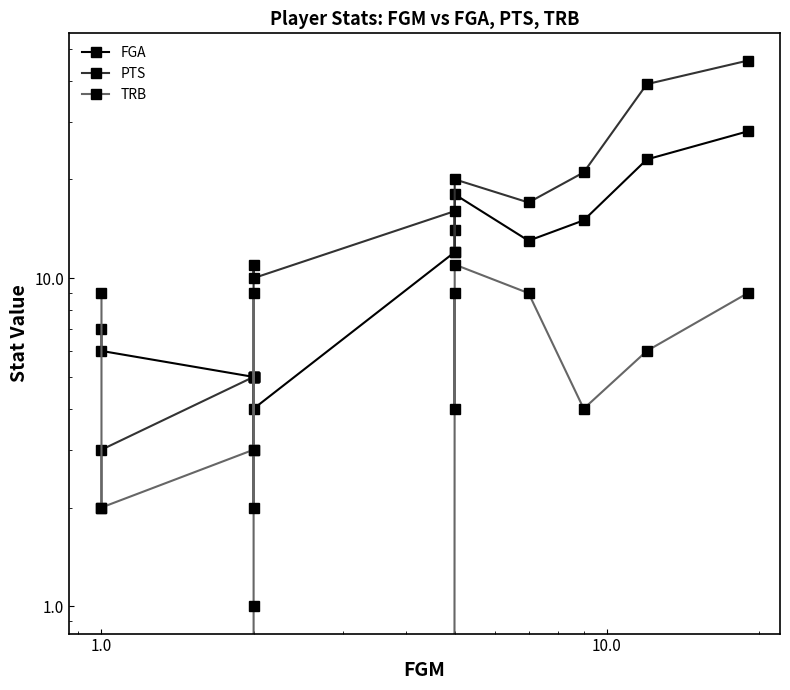

Which series ends up on top after the final intersection of FGA and PTS?

PTS